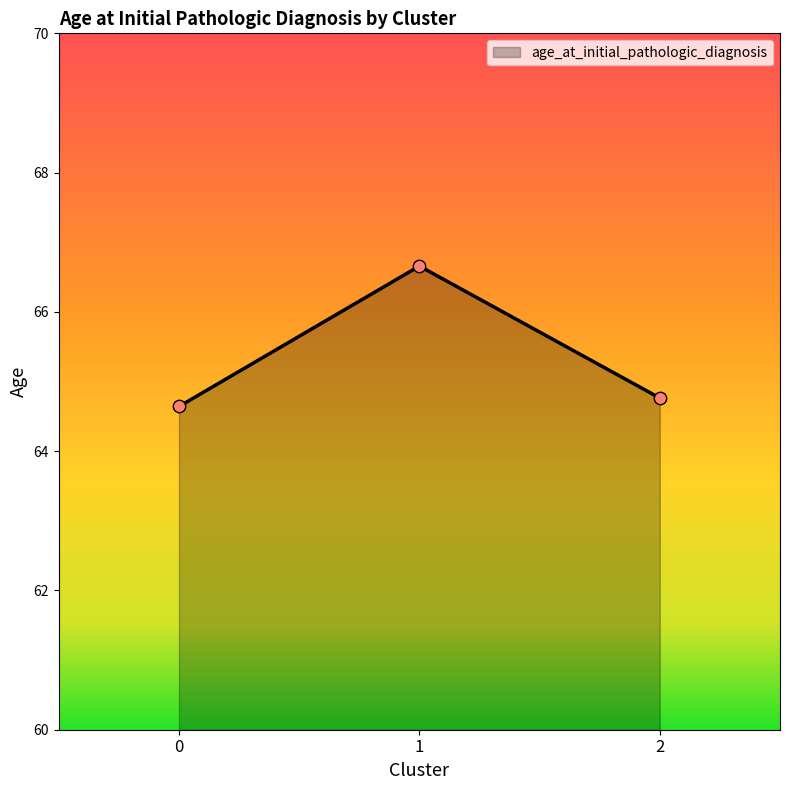

Approximately how many times larger is the value at 0 compared to 1?

1.0